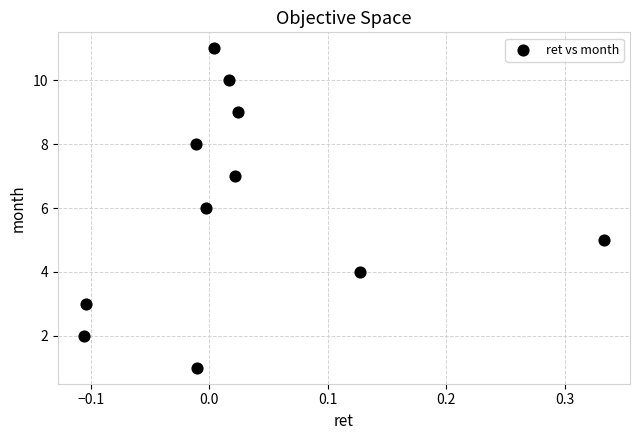

What is the range of Y values (max minus min)?

10